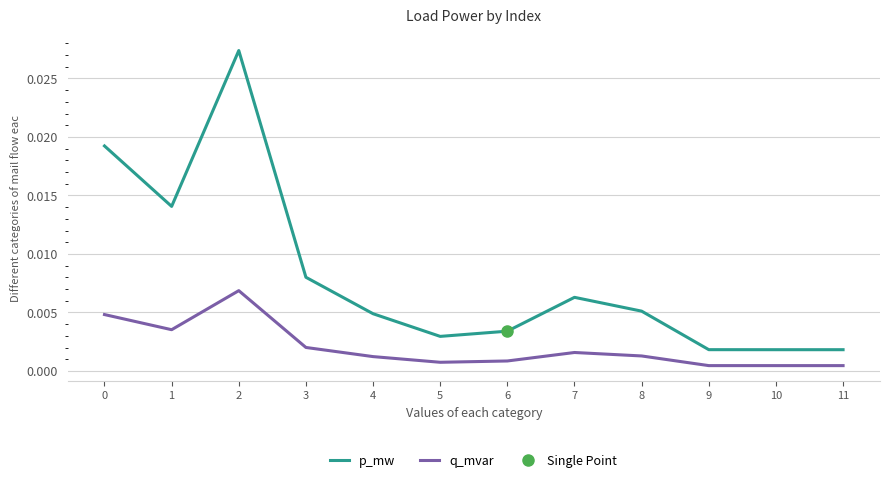

What are all the series names shown in the legend?

p_mw, q_mvar